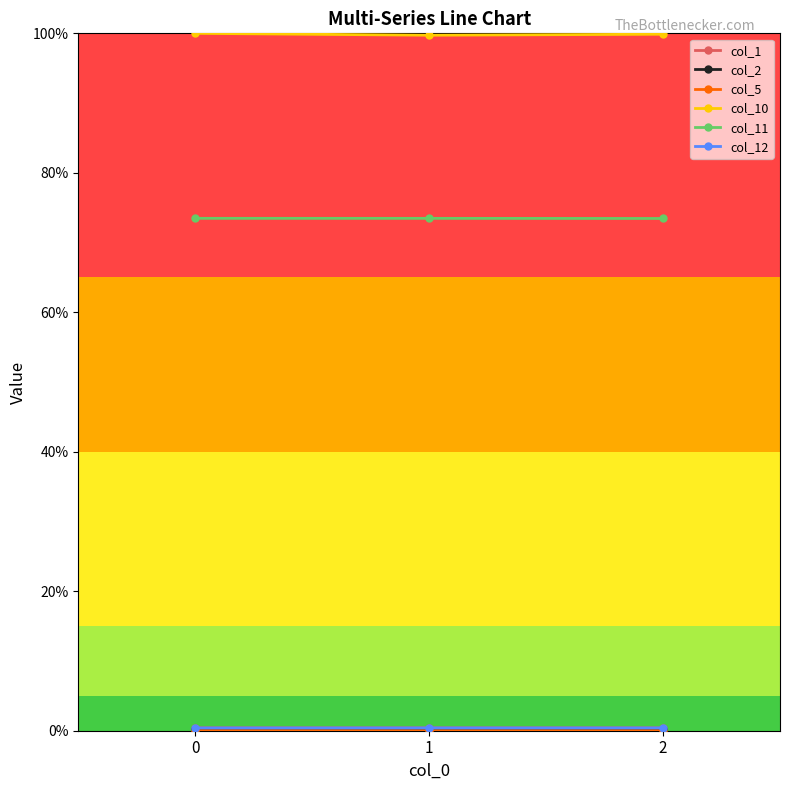

At how many categories does at least one series exceed 53?

3